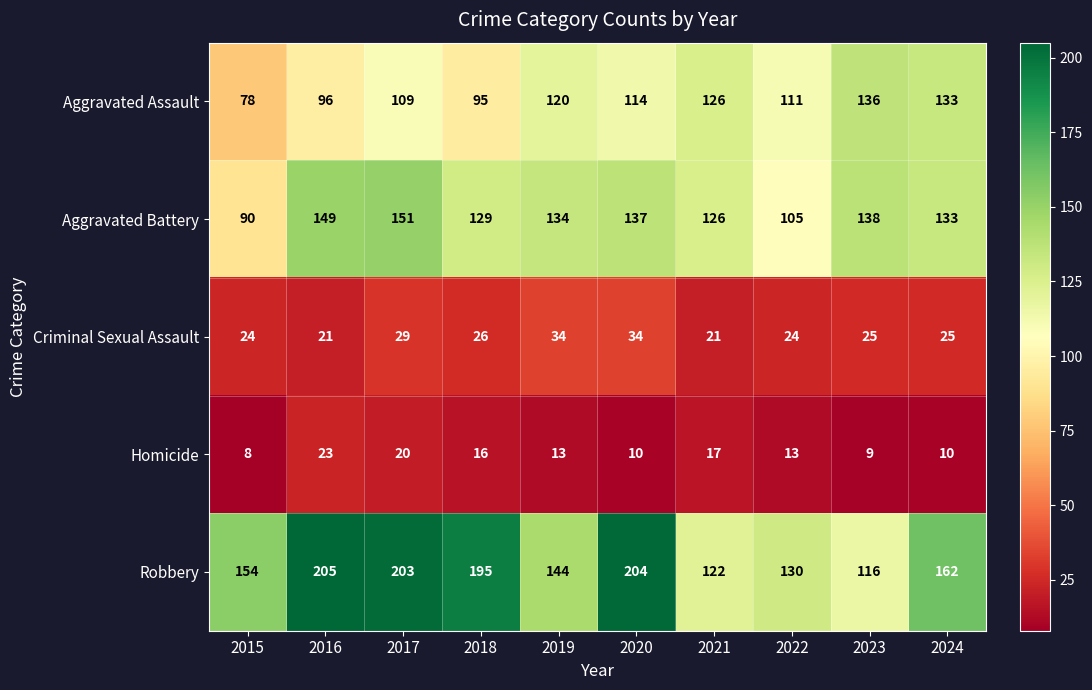

At which label does Aggravated Battery first exceed 134?

2016